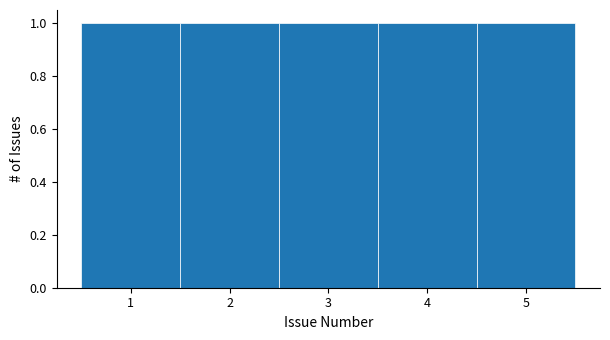

What is the height of the bar covering 1.5 to 2.5 on the x-axis? The values are not printed on the chart, so give them approximately, as read against the axis.

1